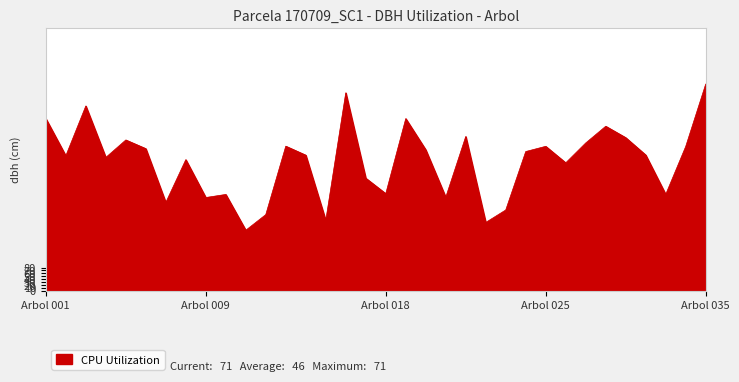

At which category does the chart reach its peak across all series?

Arbol 035